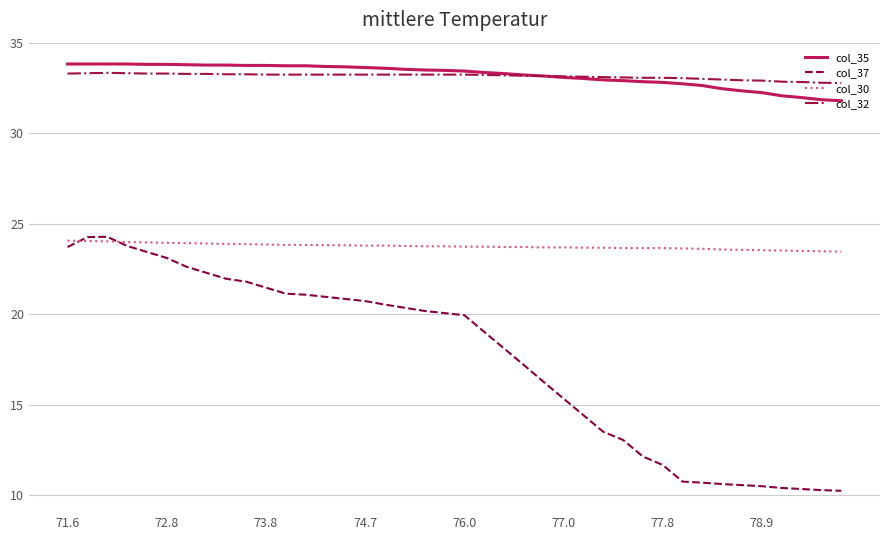

True or false: col_37 and col_32 intersect in this chart.

False